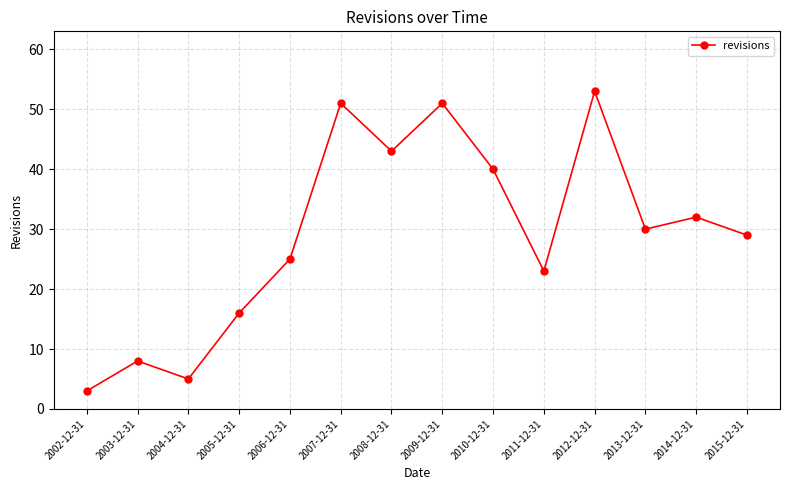

How many interior local peaks (higher than both neighbors) does the data have?

5